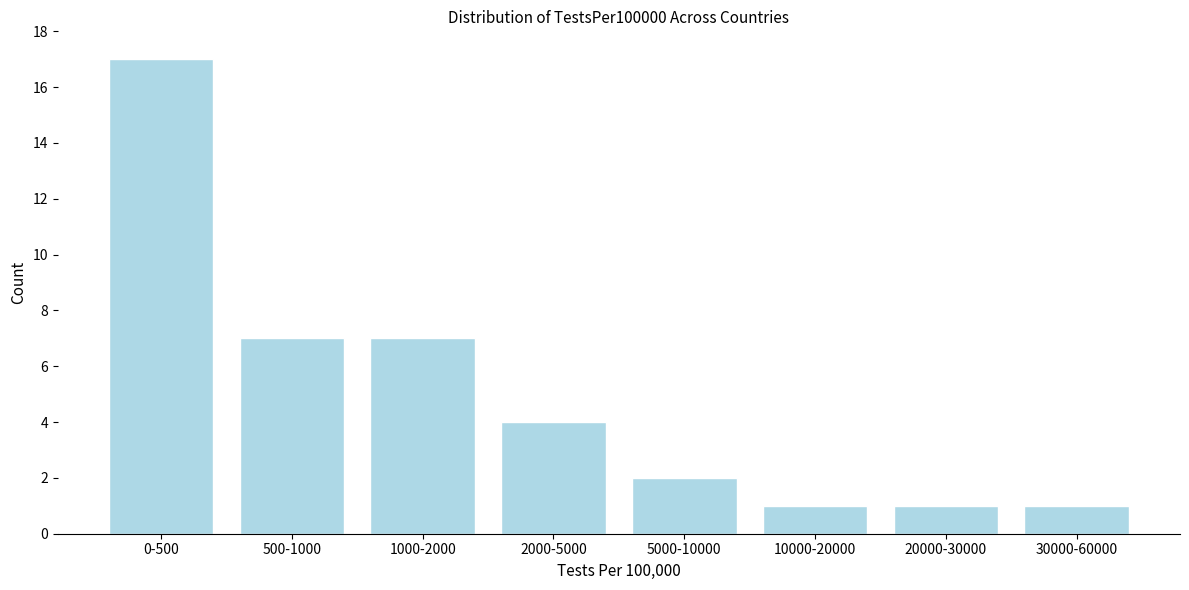

Reading left to right, what are all the values shown in this chart?

0-500=17	500-1000=7	1000-2000=7	2000-5000=4	5000-10000=2	10000-20000=1	20000-30000=1	30000-60000=1